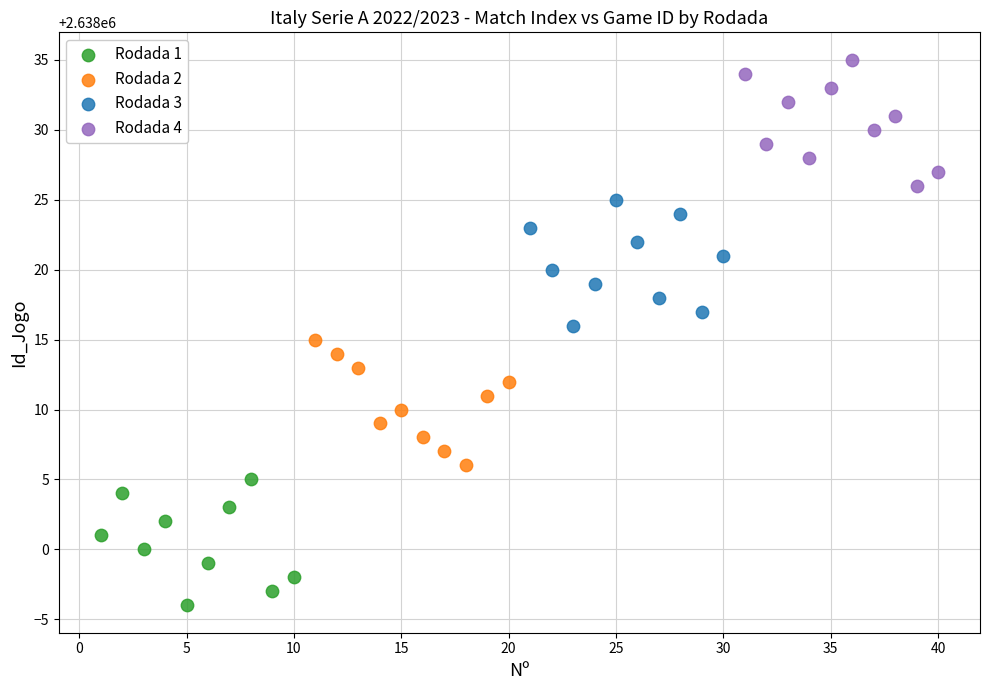

Which series reaches the maximum Y coordinate?

Rodada 4